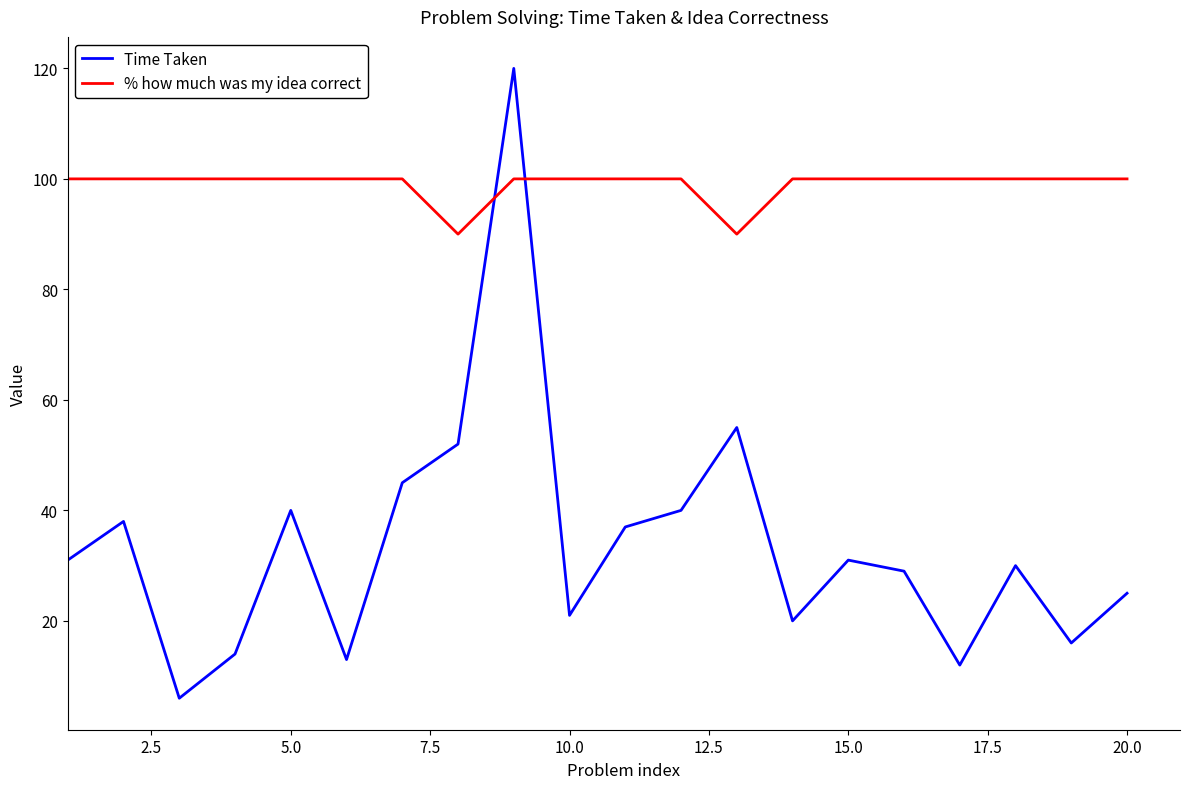

Which series has the largest range (max minus min)?

Time Taken